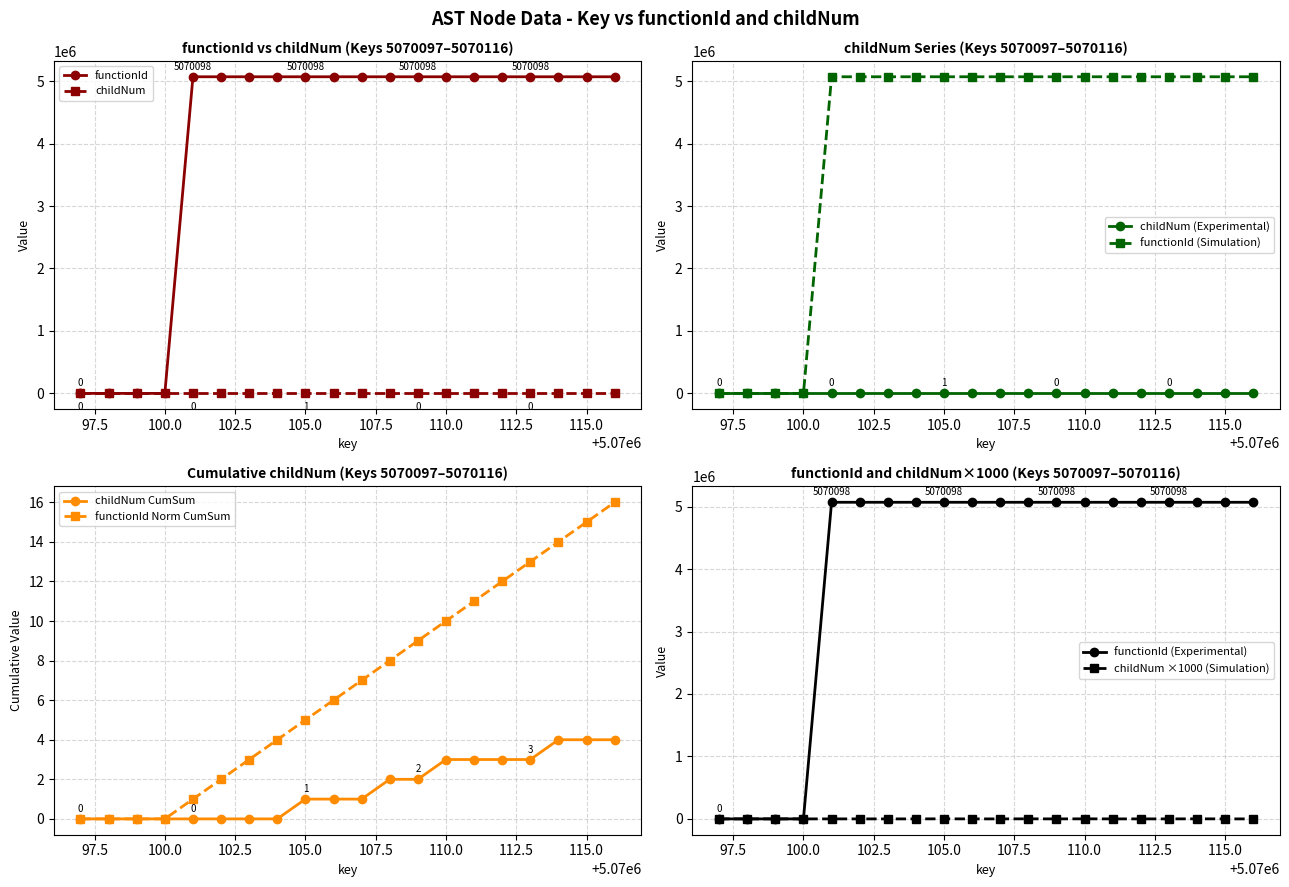

What is the maximum value for functionId (Simulation)?

5070098